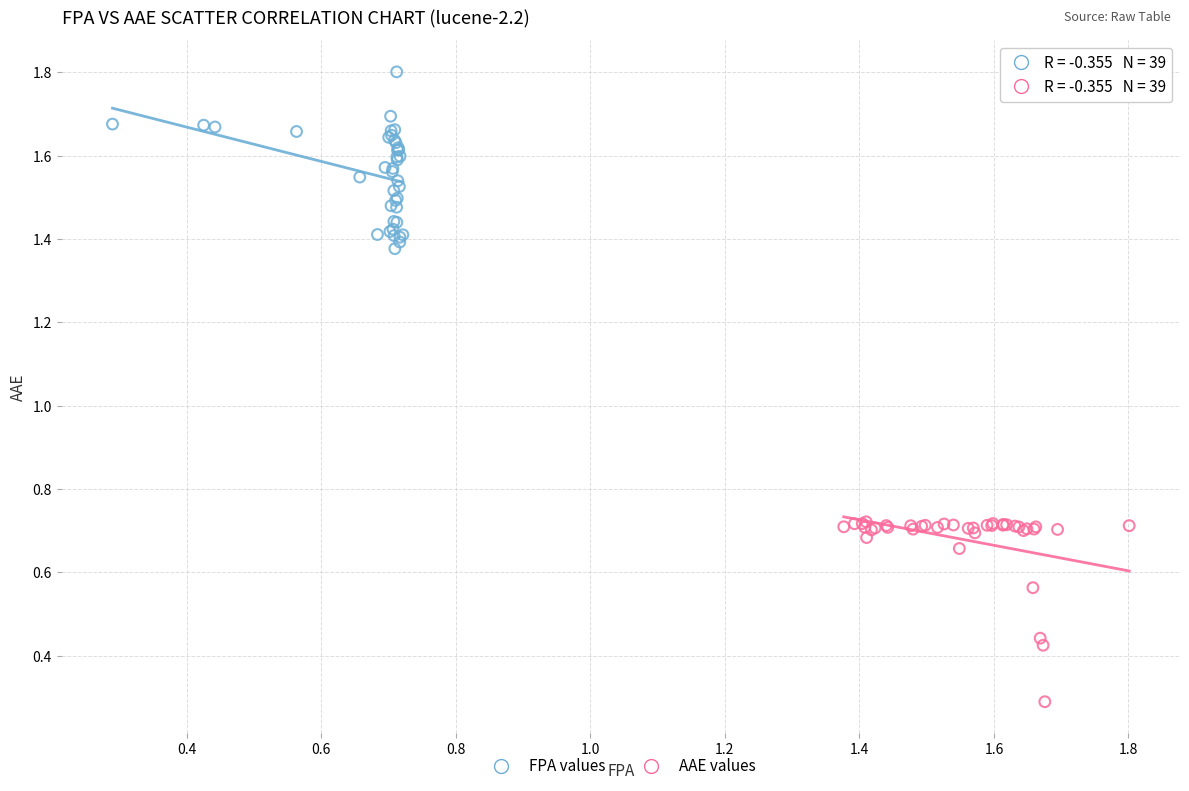

What are all the series names shown in the legend?

FPA values, AAE values